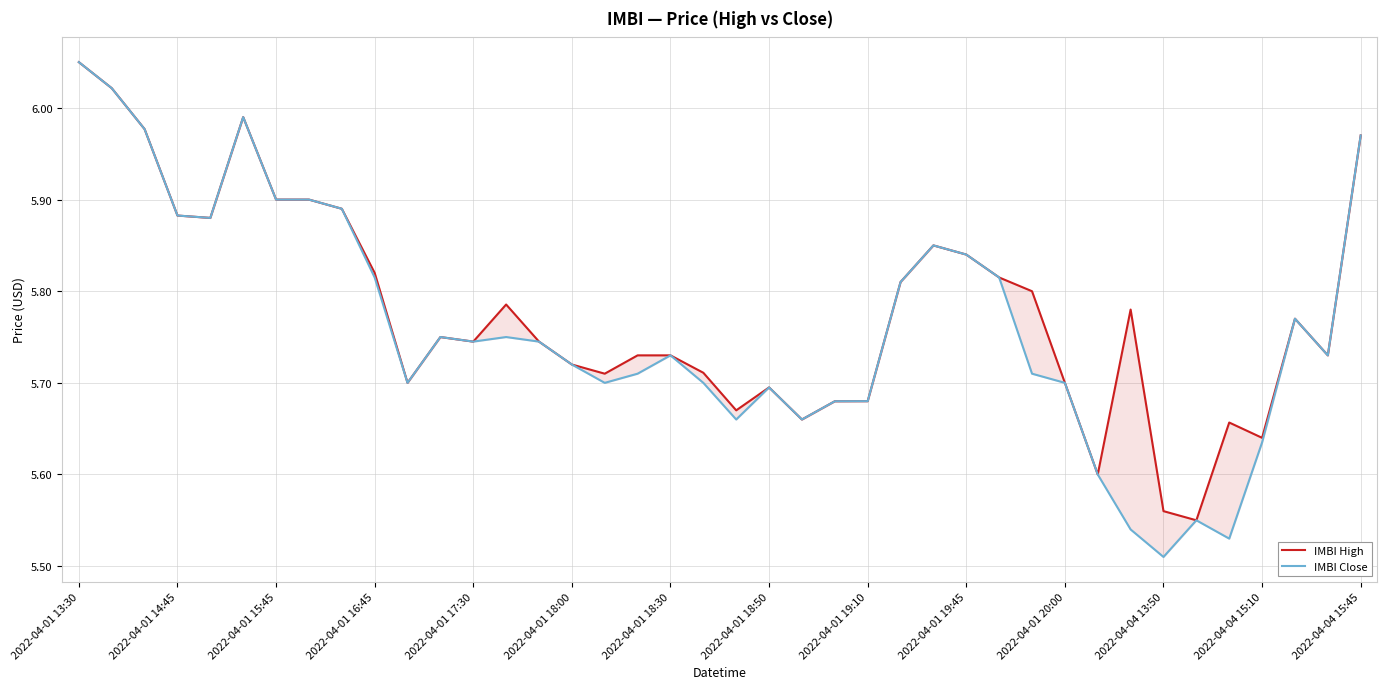

True or false: IMBI High has more than 0 interior local peaks.

True